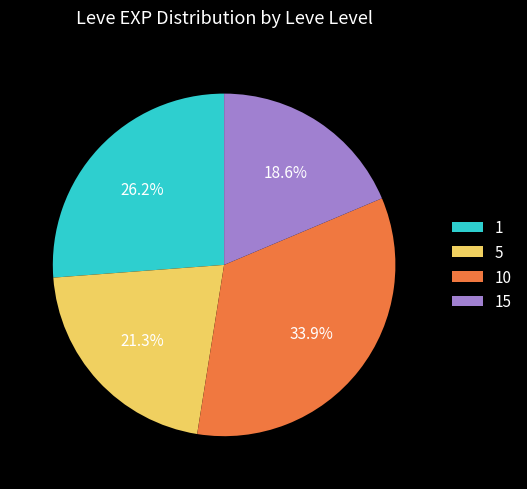

The 5 slice represents 1% of the pie. True or false?

False